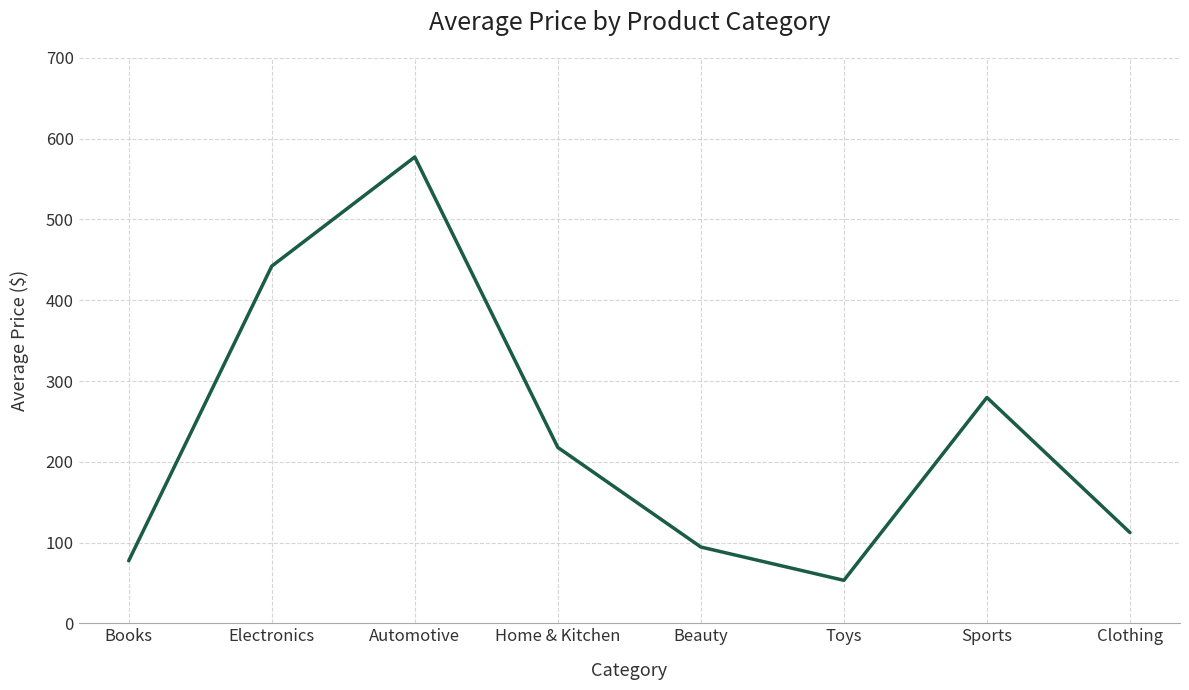

What is the greatest value displayed?

577.2